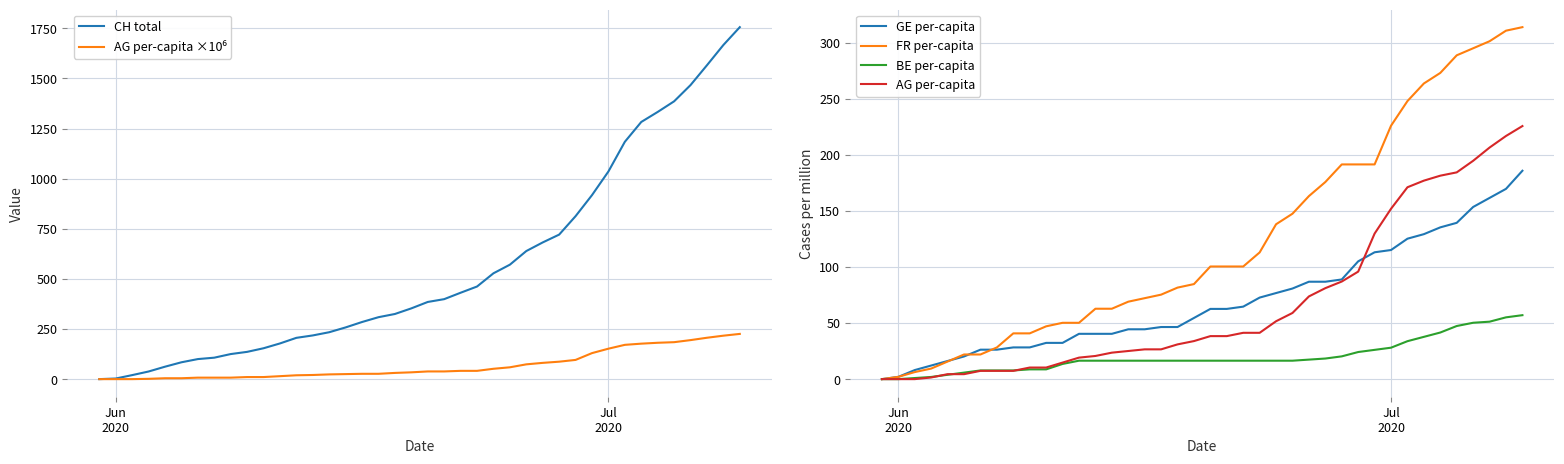

What is the highest value of the AG per-capita series?

225.6